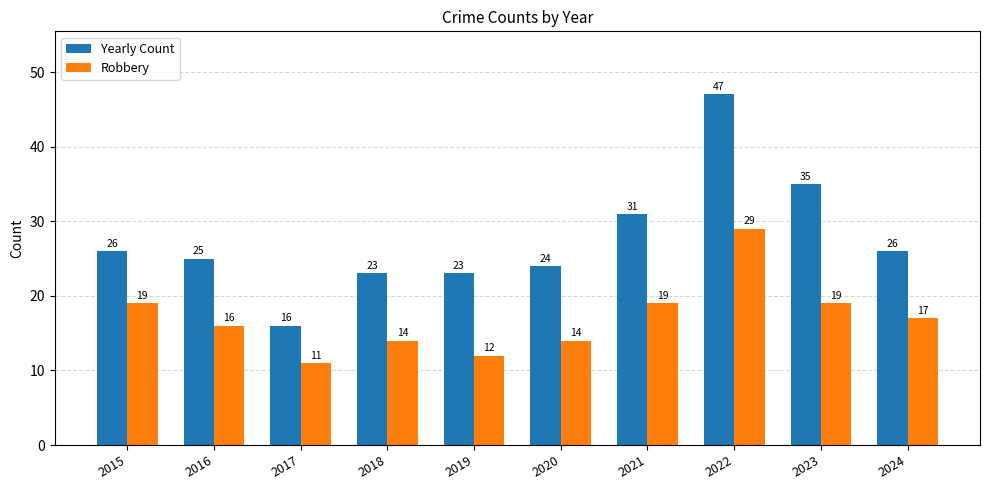

What is the value of the Yearly Count bar at the 4th from the left?

23